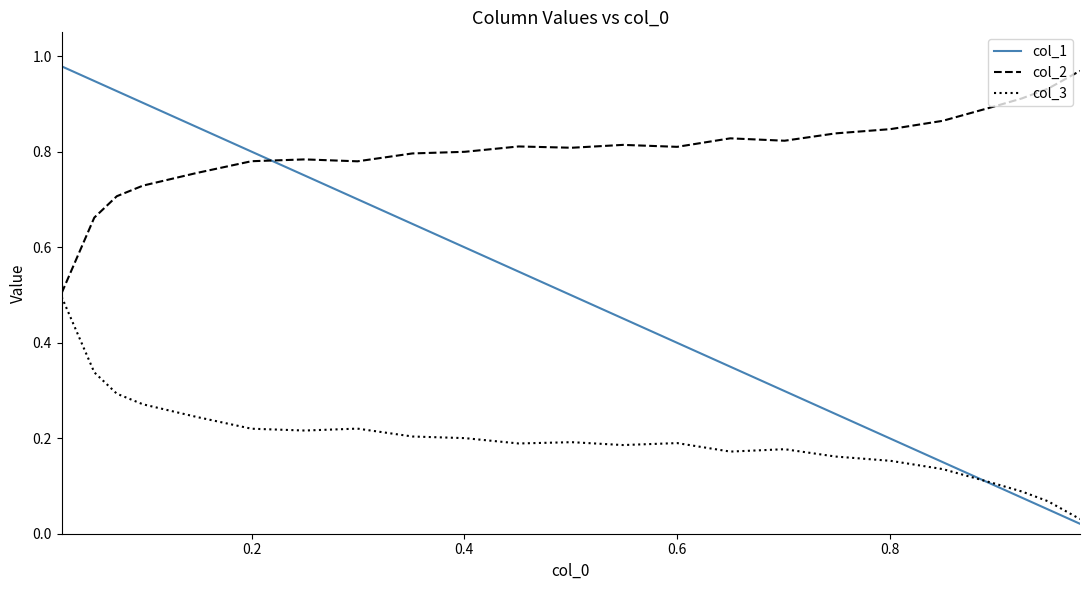

What is the sum of all col_1 values?

11.5